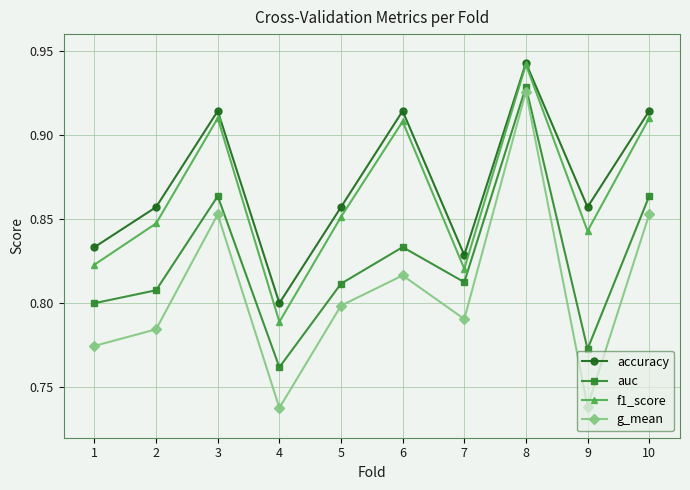

At which label is accuracy closest to 0?

4